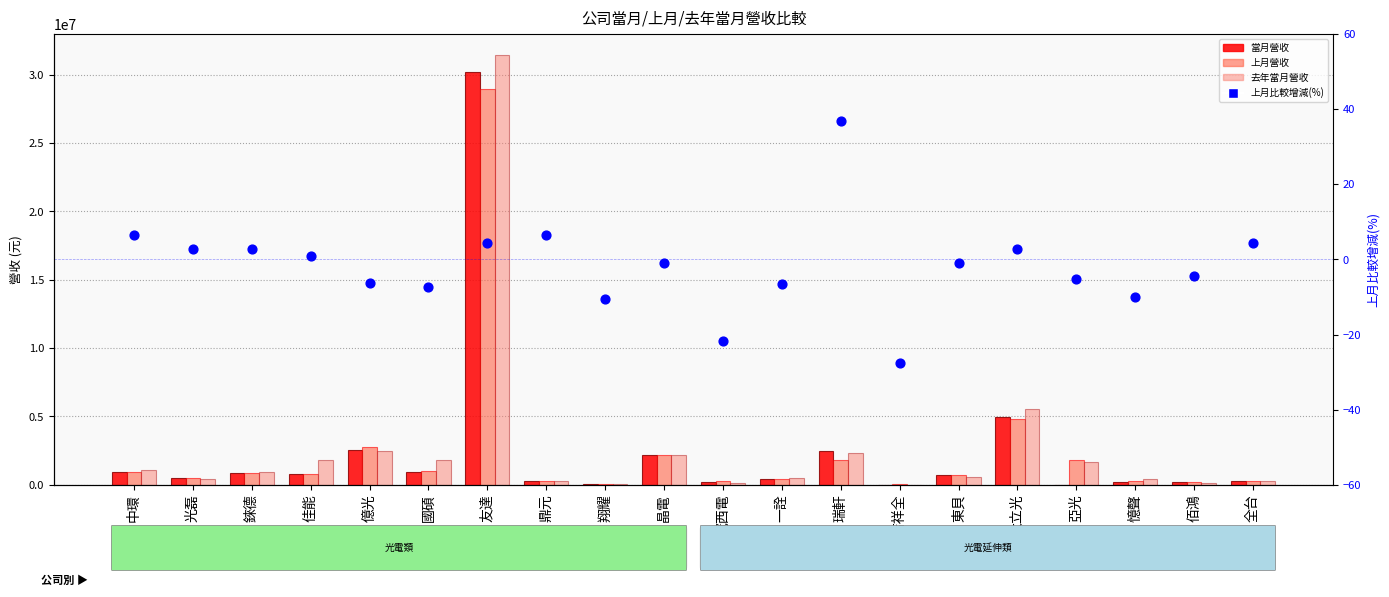

Which series contains the highest Y value?

去年當月營收